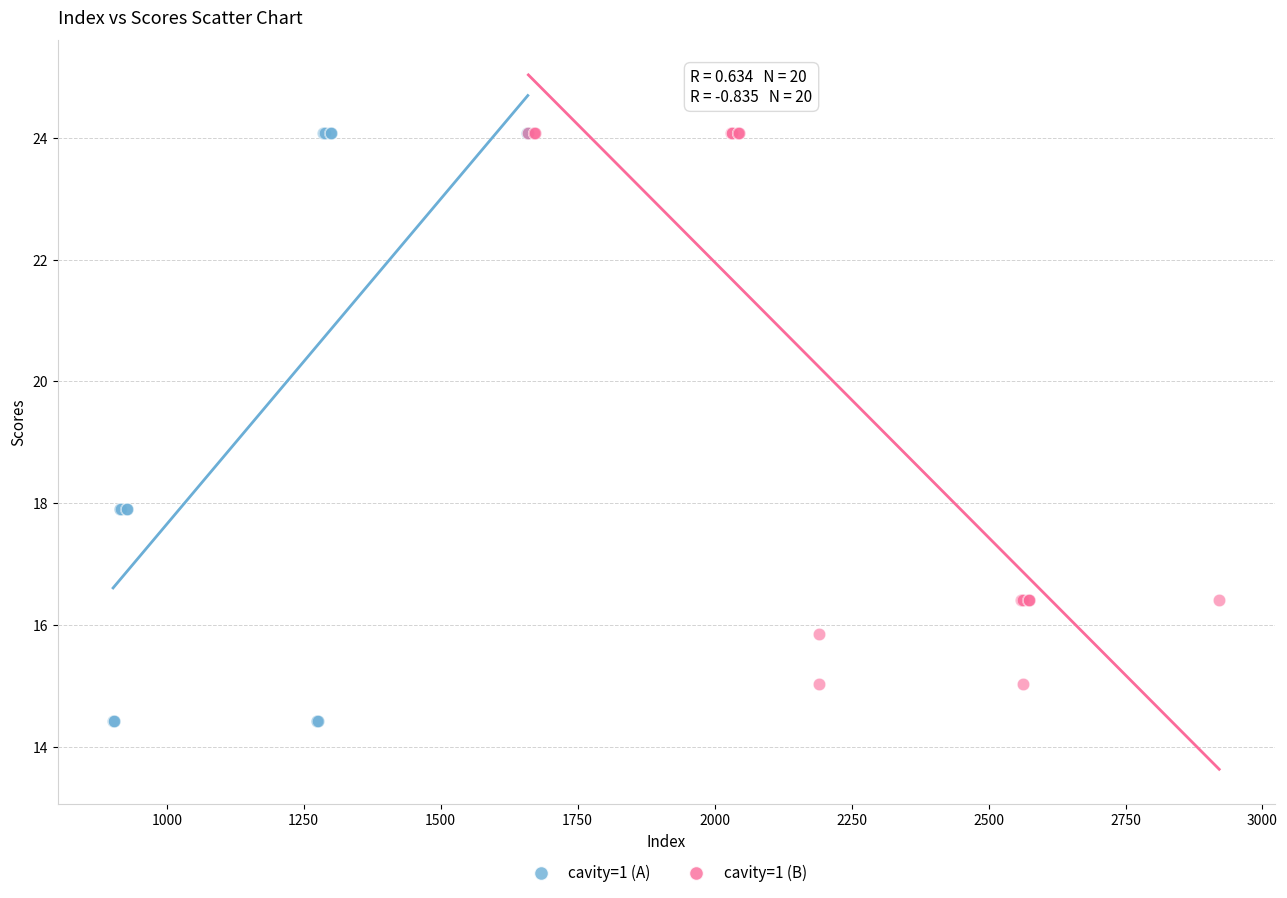

Which series has the widest spread of Y values?

cavity=1 (A)